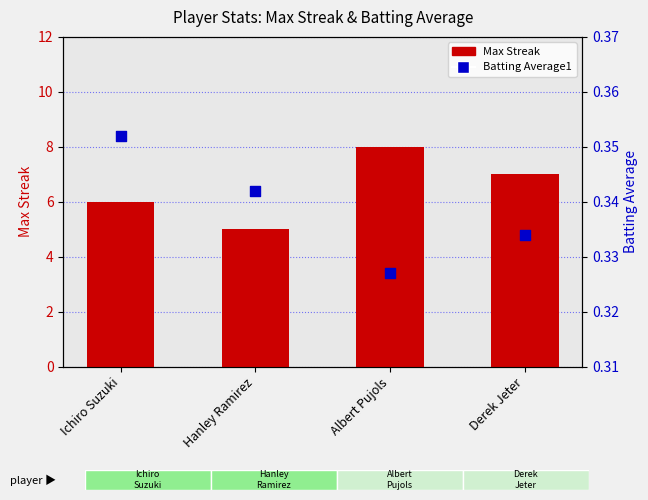

What is the total value across all series at Derek Jeter?

7.3